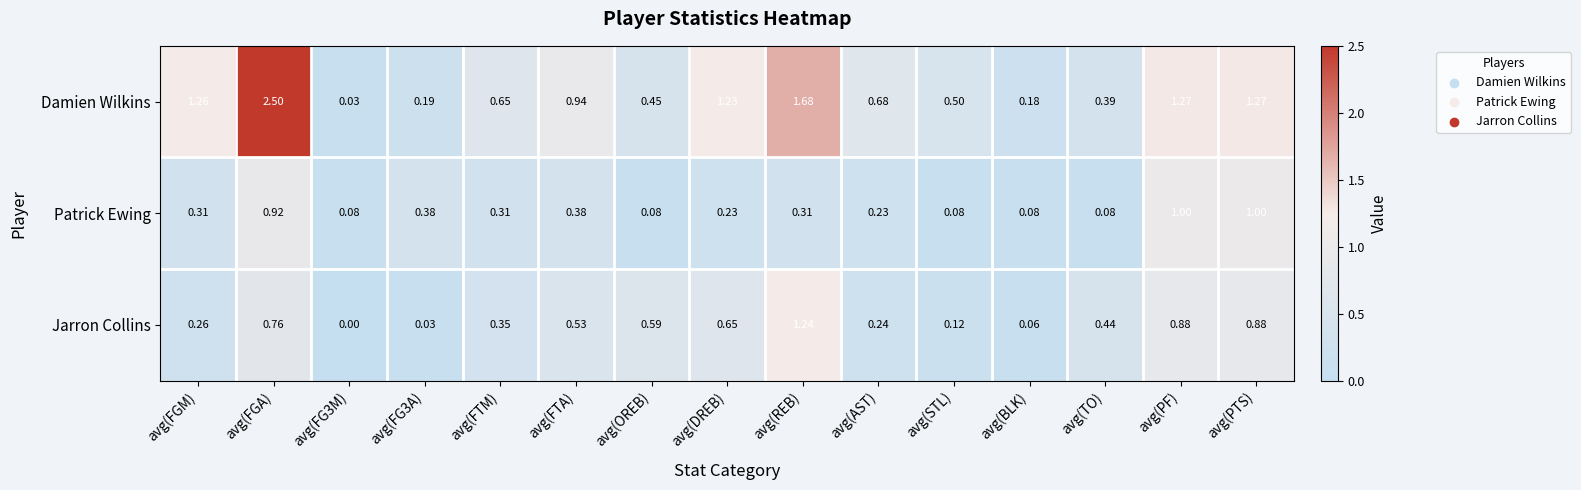

List the series in order of their overall mean, highest first.

Damien Wilkins, Jarron Collins, Patrick Ewing